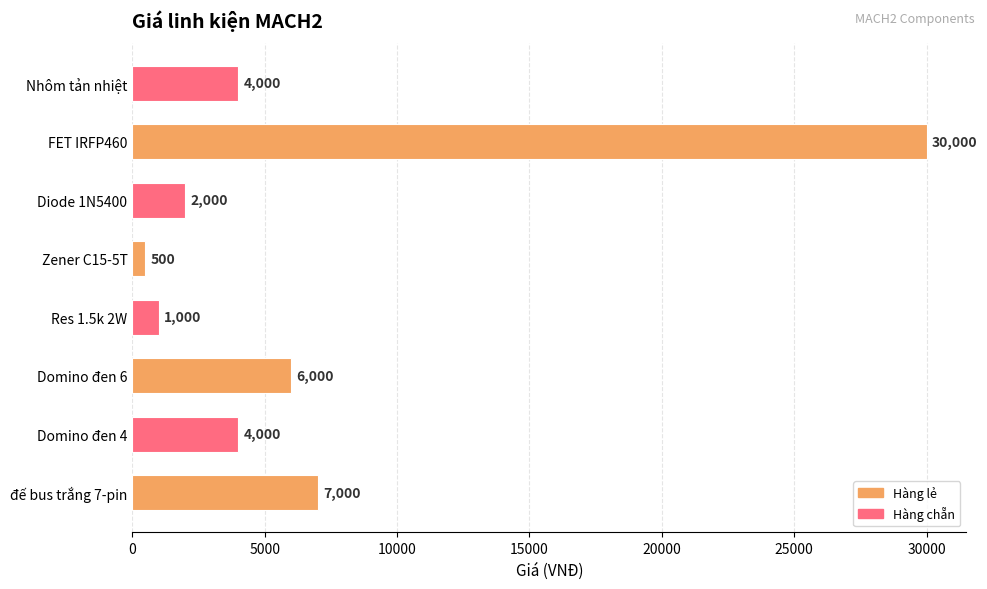

What is the difference between the second highest and second lowest values?

6000